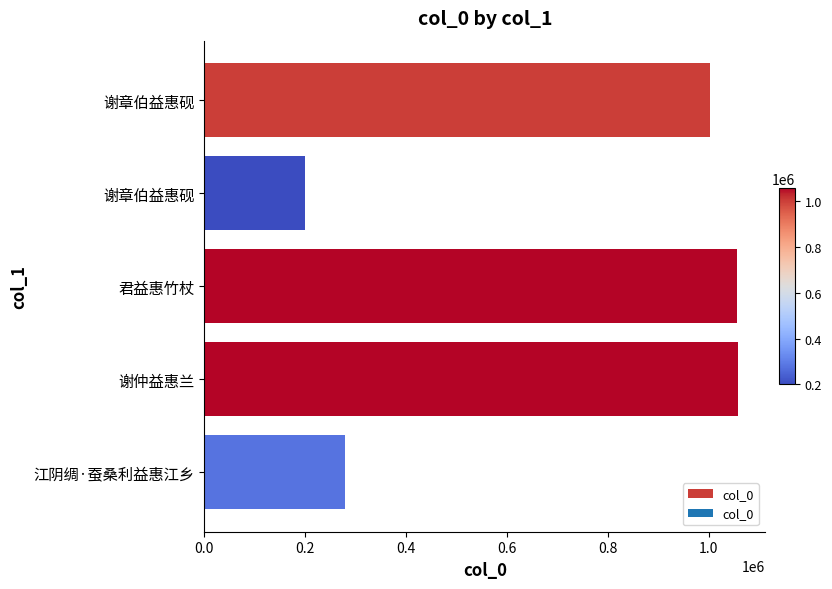

How many data points are less than 1002841?

2